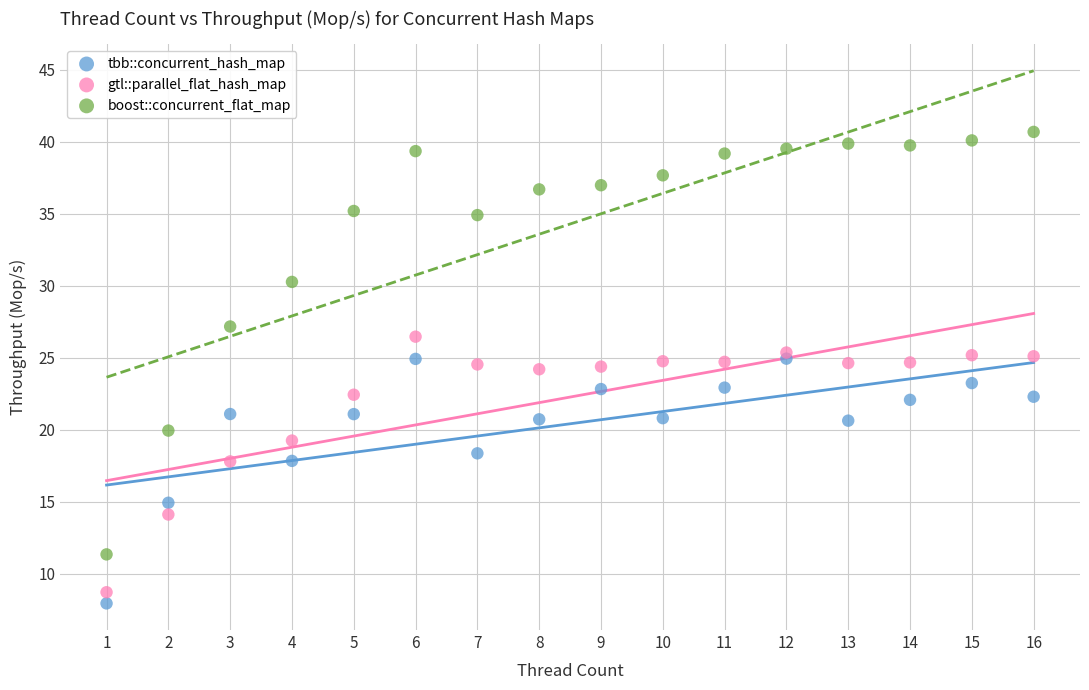

Which series reaches the minimum Y coordinate?

tbb::concurrent_hash_map